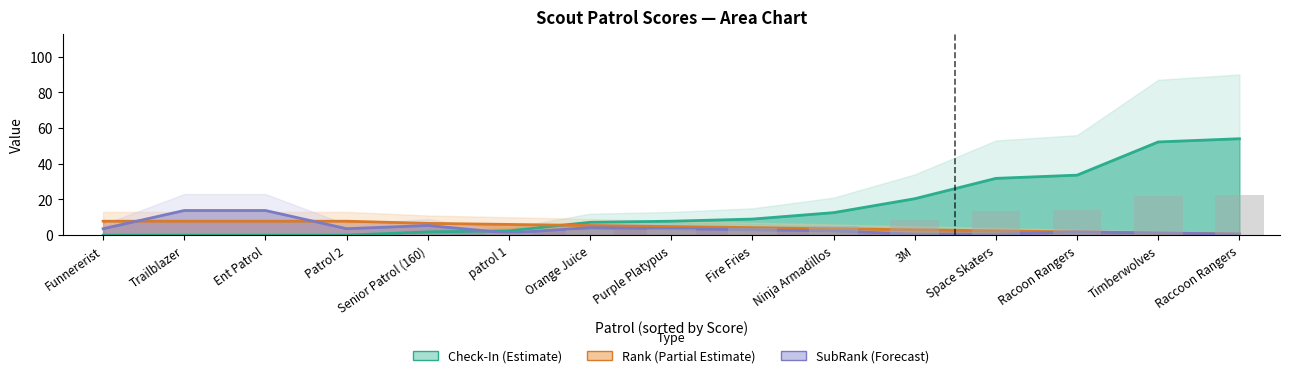

What value does the Rank (Partial Estimate) series have at Ent Patrol?

7.8